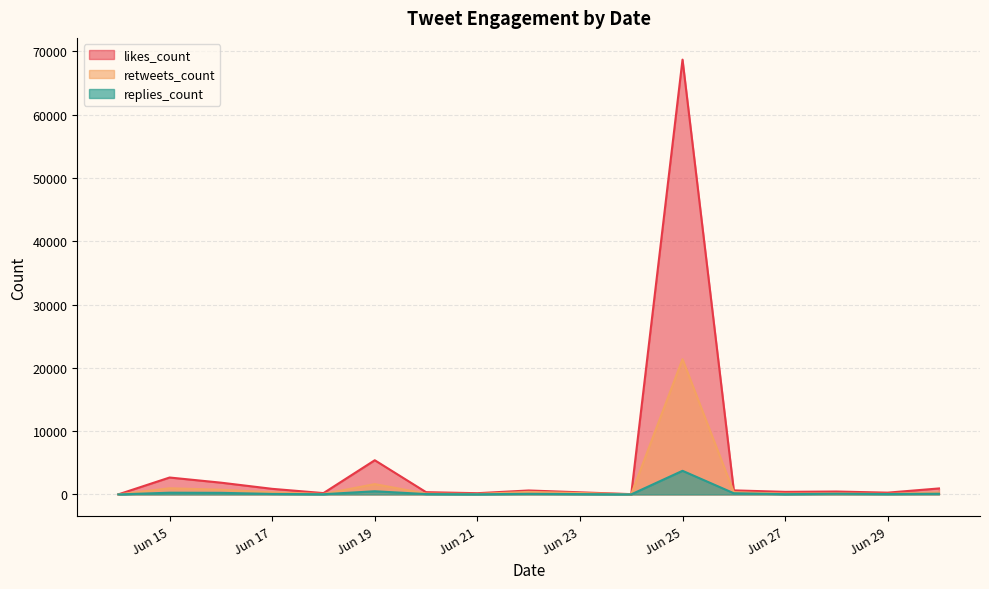

List the series in order of their peak value, lowest first.

replies_count, retweets_count, likes_count